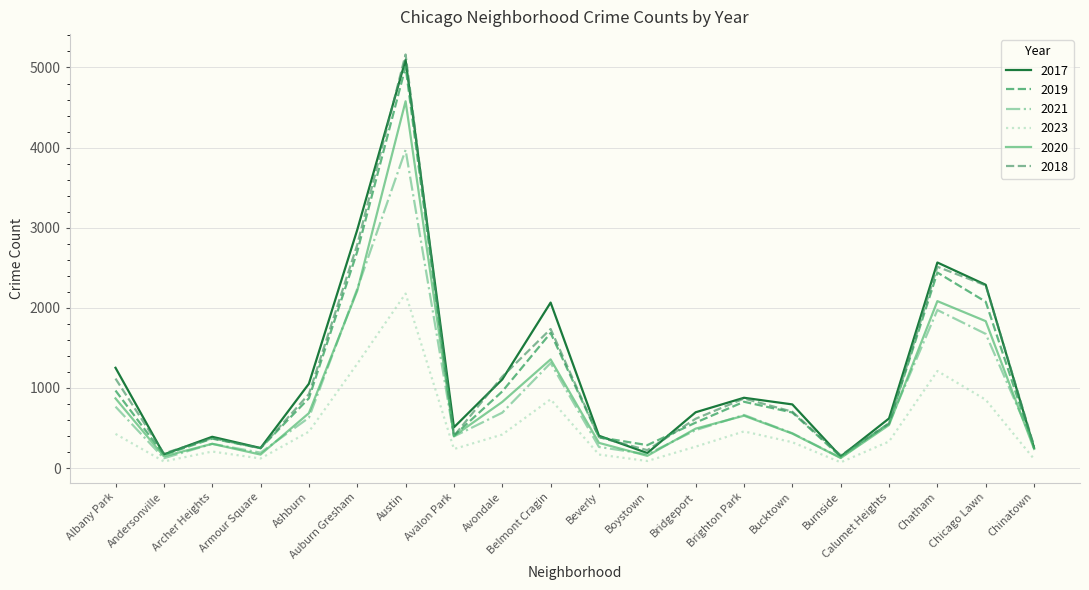

True or false: 2017 has more than 2 interior local peaks.

True